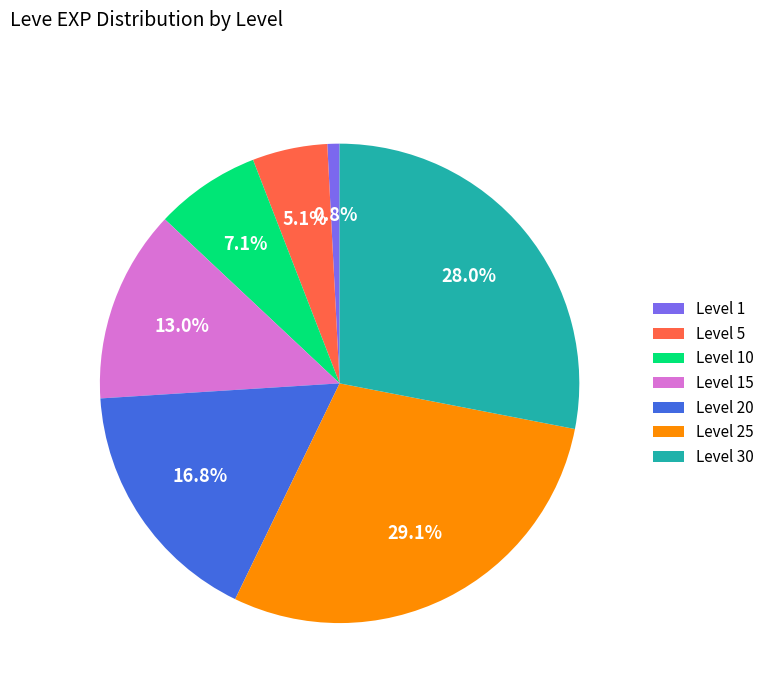

Rank the categories by value from highest to lowest.

Level 25, Level 30, Level 20, Level 15, Level 10, Level 5, Level 1